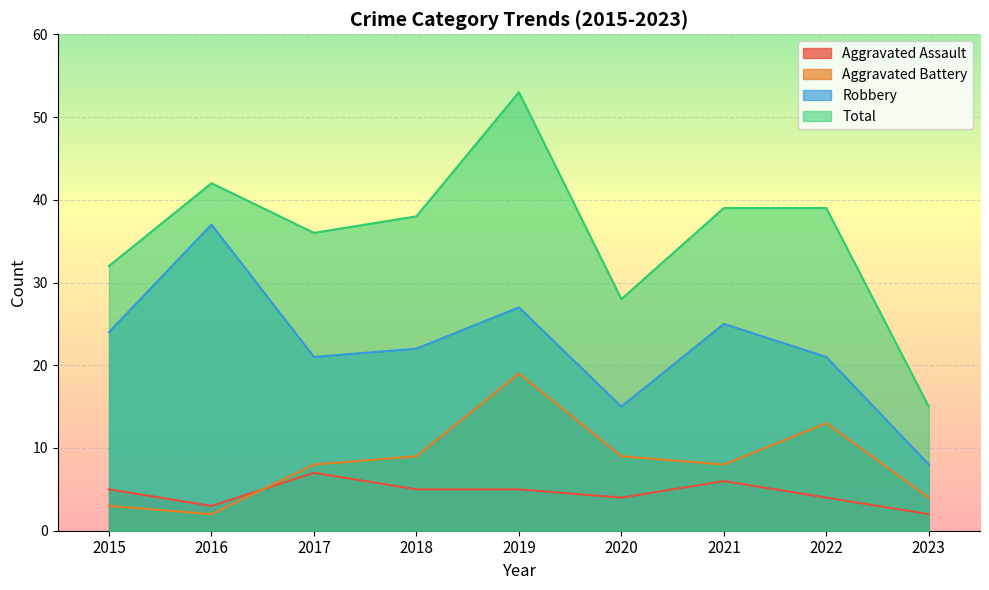

Reading right to left, list all the values displayed in this chart.

Aggravated Assault: 2023=2	2022=4	2021=6	2020=4	2019=5	2018=5	2017=7	2016=3	2015=5
Aggravated Battery: 2023=4	2022=13	2021=8	2020=9	2019=19	2018=9	2017=8	2016=2	2015=3
Robbery: 2023=8	2022=21	2021=25	2020=15	2019=27	2018=22	2017=21	2016=37	2015=24
Total: 2023=15	2022=39	2021=39	2020=28	2019=53	2018=38	2017=36	2016=42	2015=32